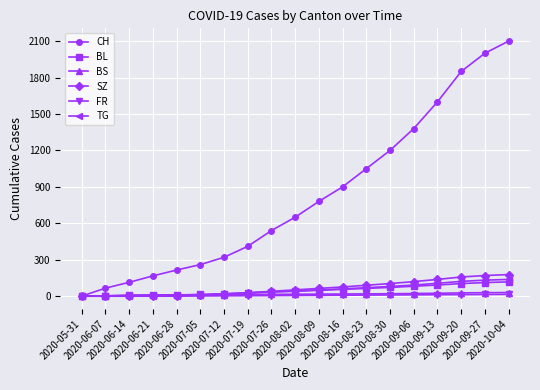

What is the highest value of the BL series?

118